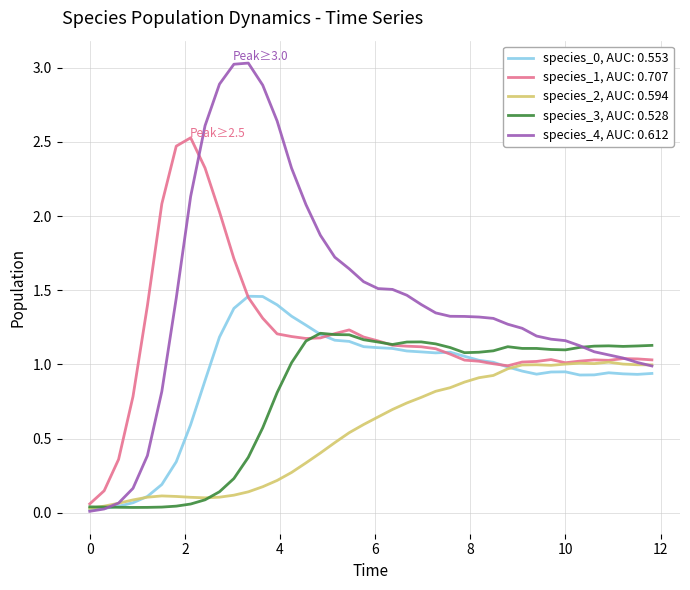

Which series has the largest total across all categories?

species_4, AUC: 0.612